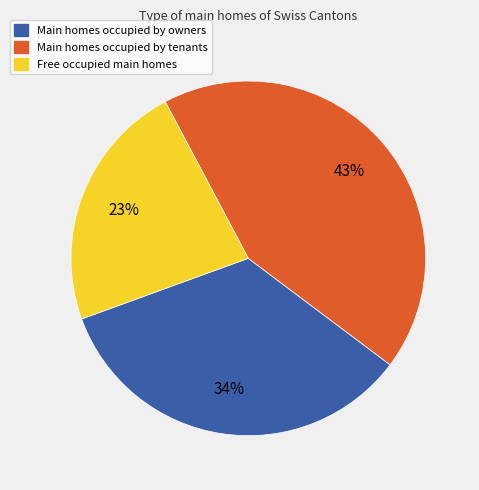

To the nearest percent, what is the average slice percentage?

33%